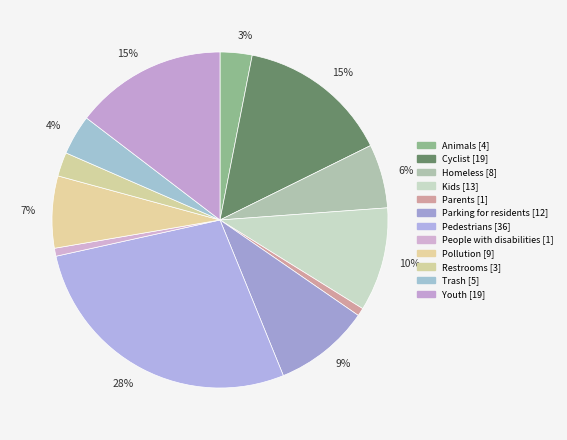

What is the largest slice in the pie chart?

Pedestrians